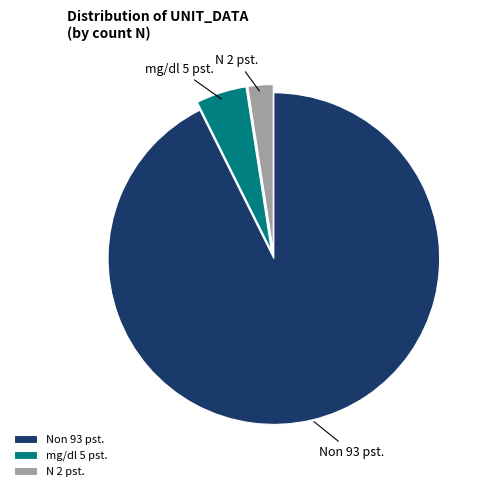

Is there any slice that represents more than half of the pie?

Yes